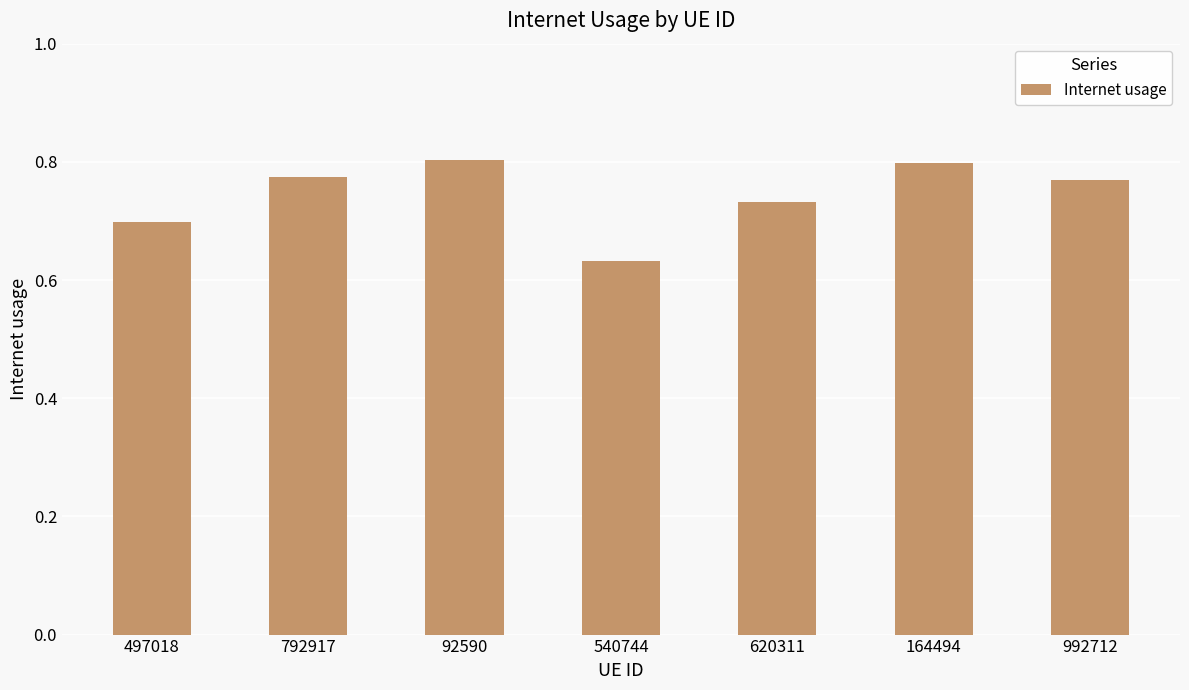

Where is the data nearest to the value 0?

540744